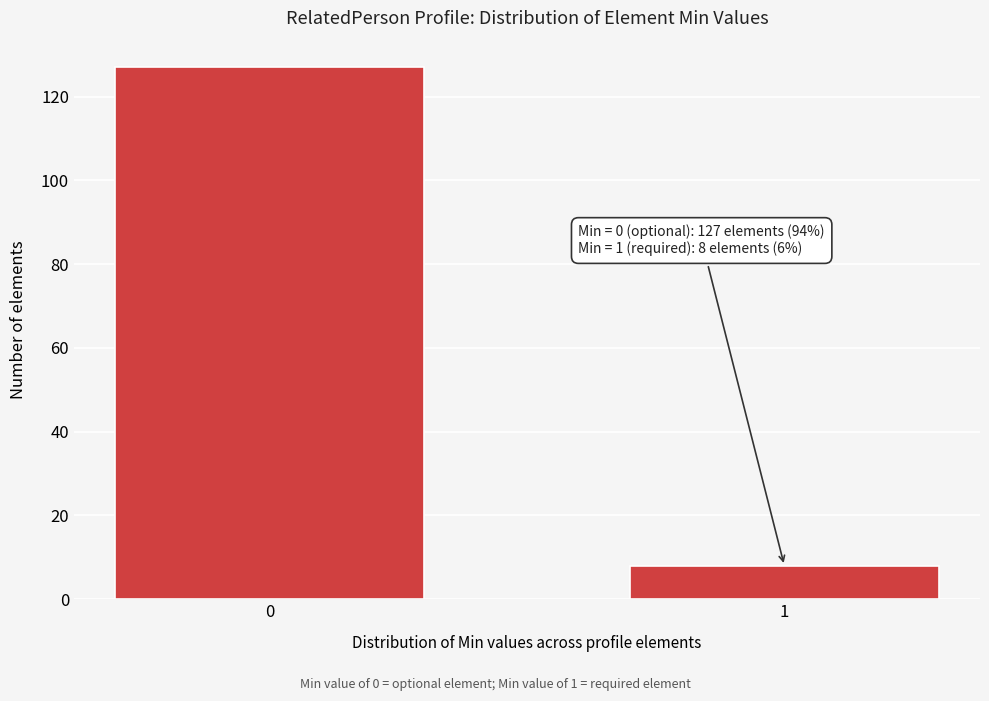

Reading left to right, extract all data points from this chart.

0=127	1=8